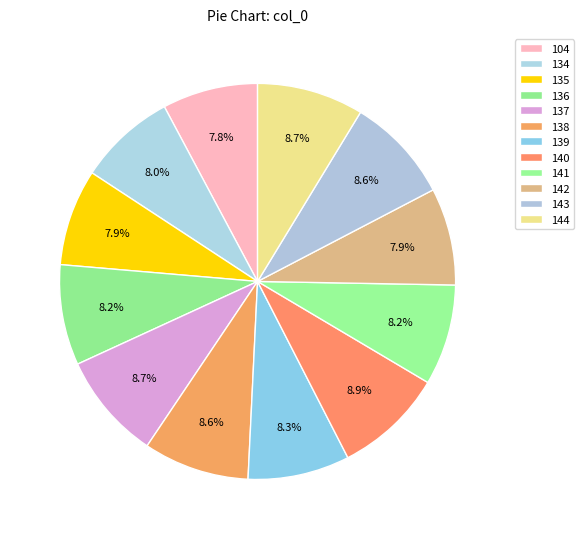

What percentage is the 104 slice, to the nearest percent?

8%